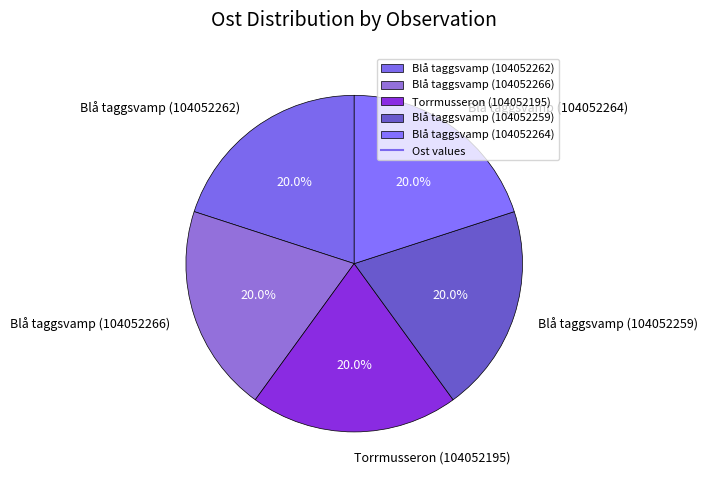

Combined, what portion of the pie is Blå taggsvamp (104052266) and Blå taggsvamp (104052262)?

40.0%